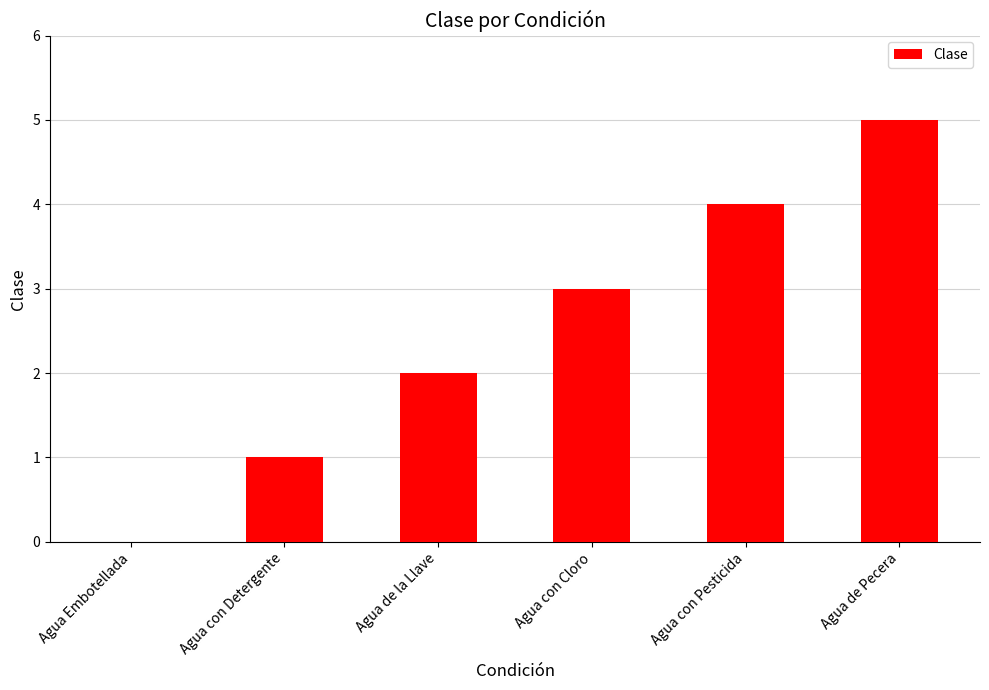

What is the sum of the values at Agua con Pesticida and Agua de Pecera?

9